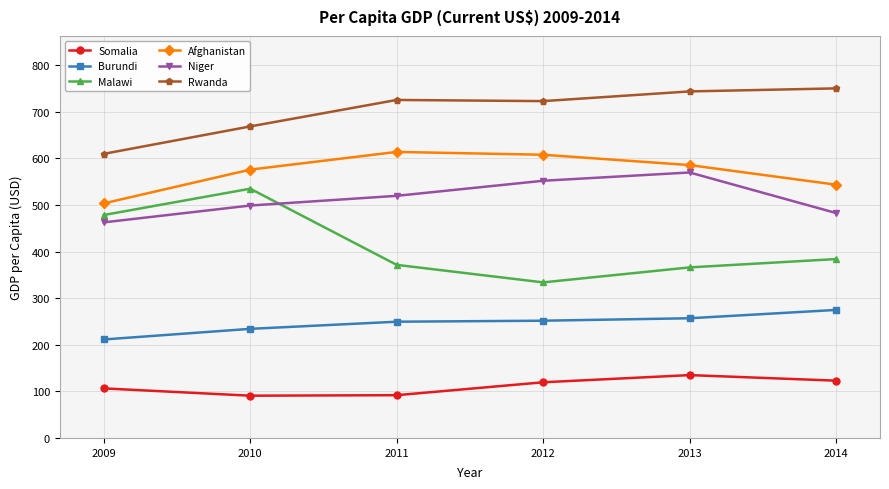

What is the greatest value displayed?

750.5